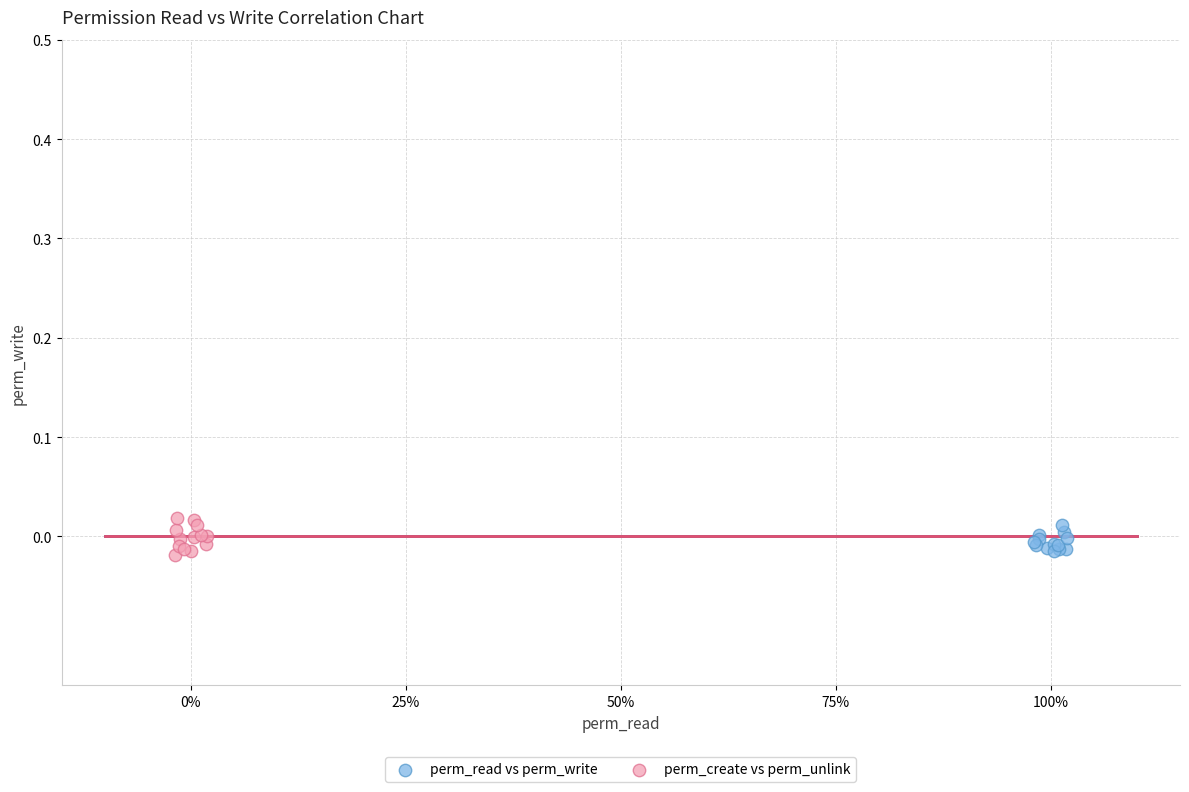

Which series contains the highest Y value?

perm_create vs perm_unlink